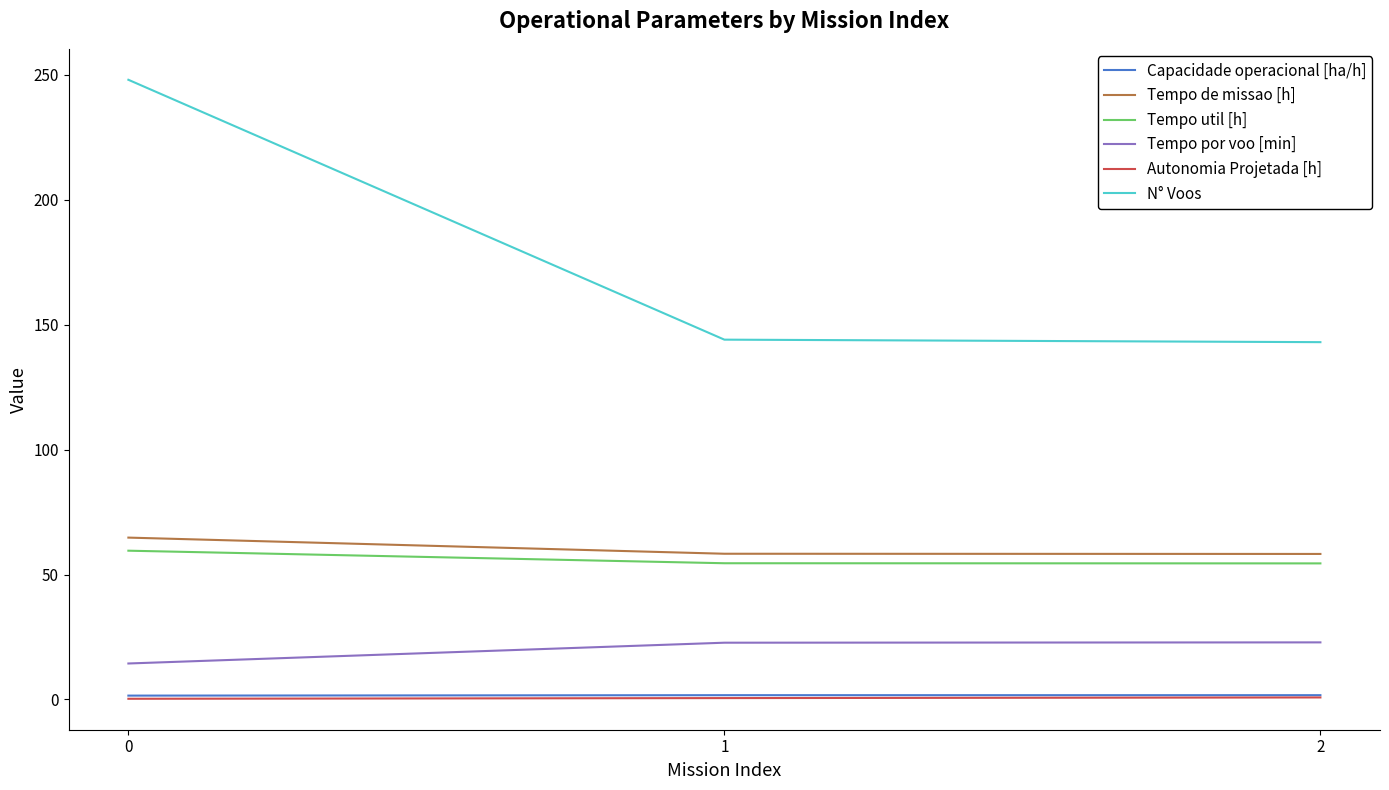

What are all the series names shown in the legend?

Capacidade operacional [ha/h], Tempo de missao [h], Tempo util [h], Tempo por voo [min], Autonomia Projetada [h], N° Voos